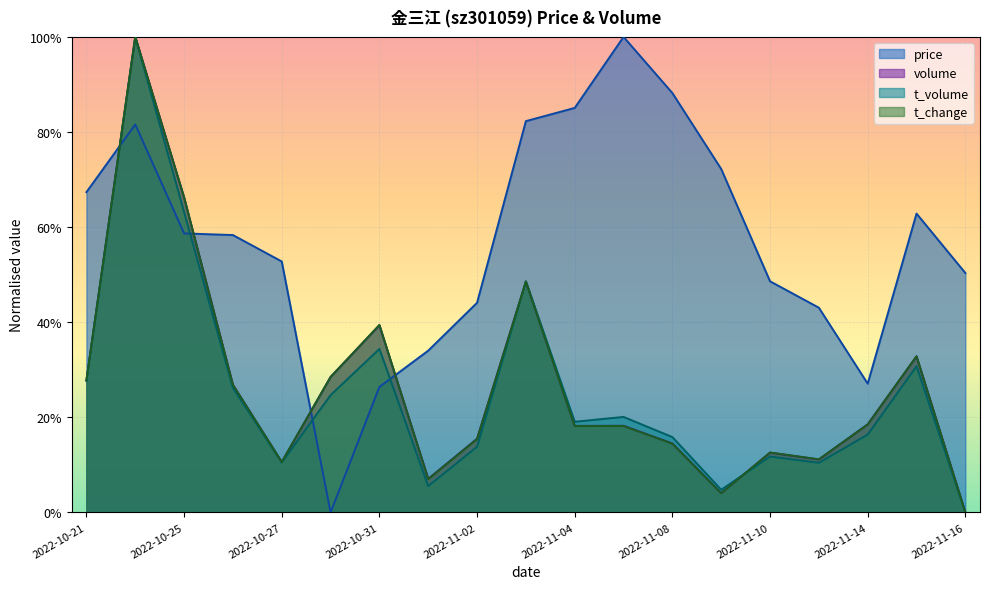

What is the label of the 8th point from the left?

2022-11-01